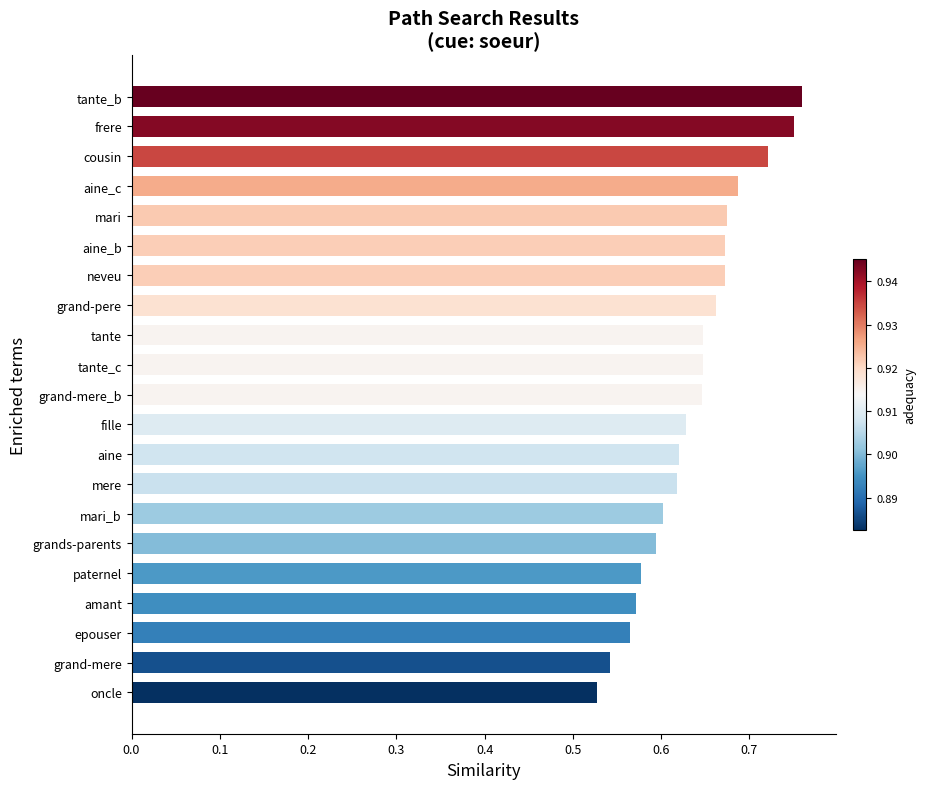

The value at aine_b is 0.3. True or false?

False